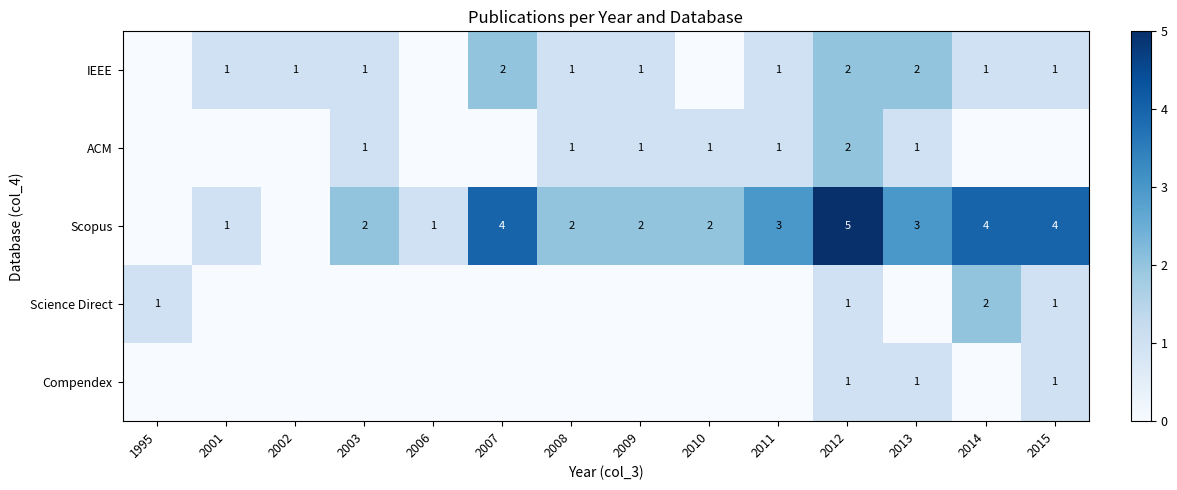

Between 2003 and 2002, which is larger?

2003